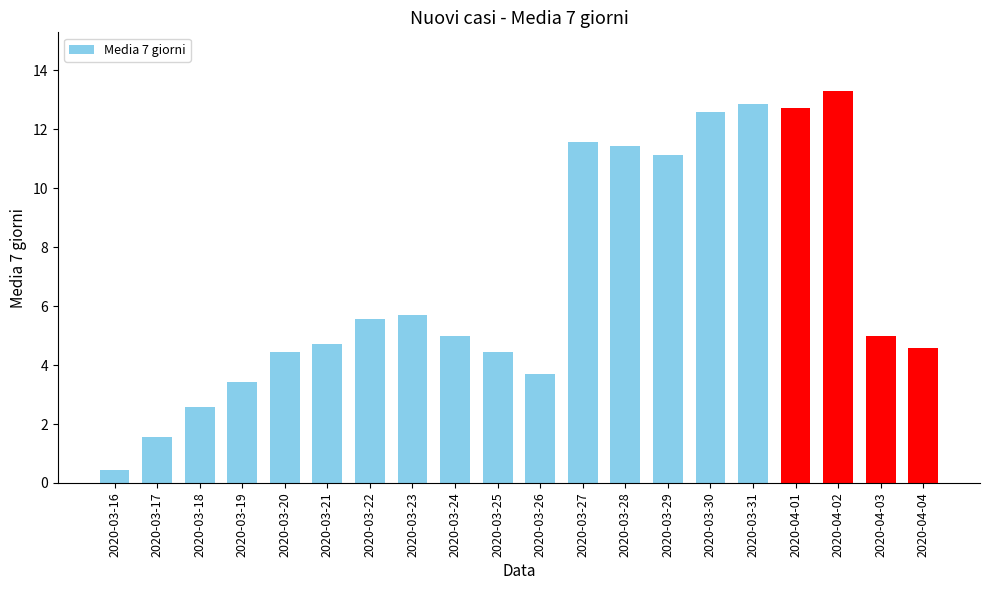

What is the minimum value shown in the chart?

0.4